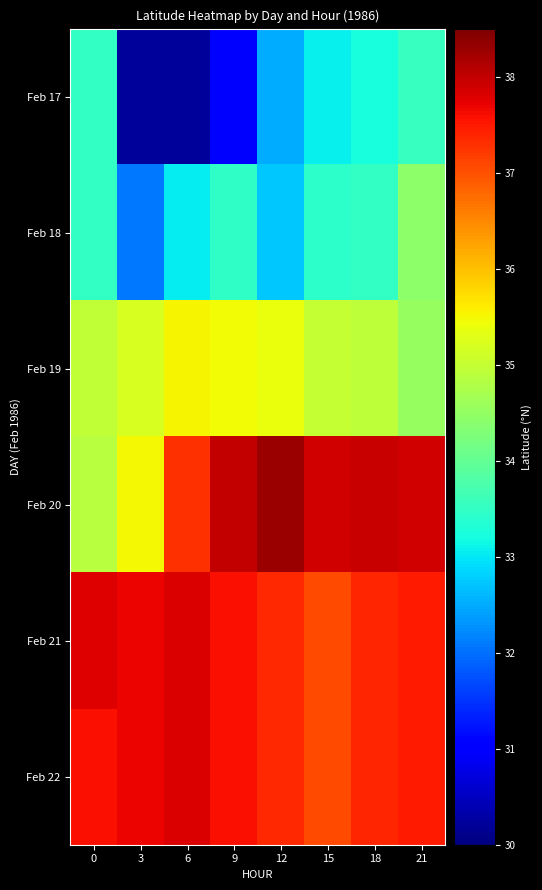

Rank the series at 9 from lowest to highest value.

Feb 17, Feb 18, Feb 19, Feb 21, Feb 22, Feb 20